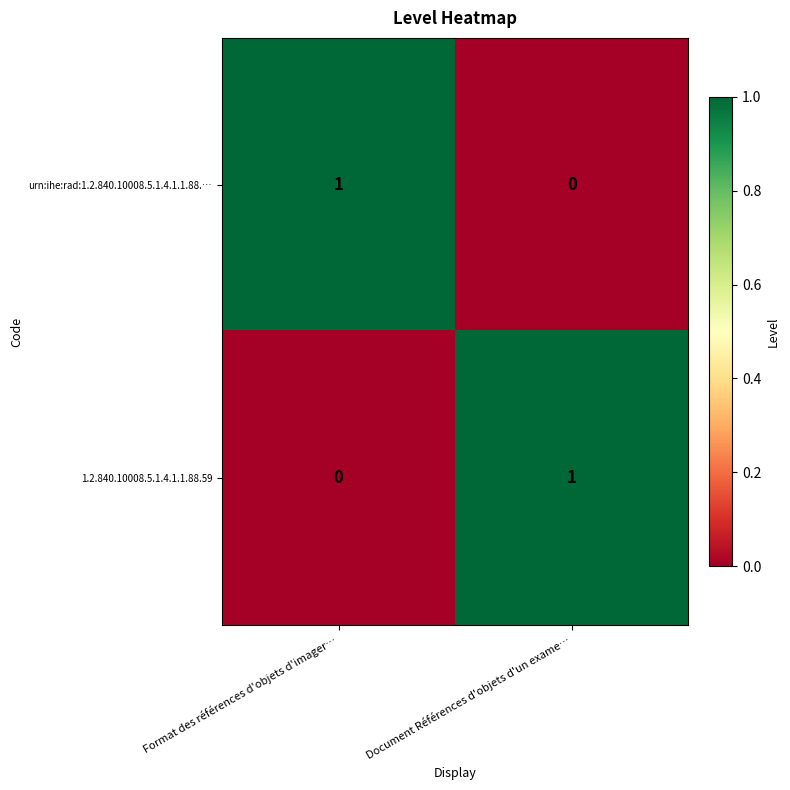

Rank the series at Format des références d'objets d'imager… from lowest to highest value.

1.2.840.10008.5.1.4.1.1.88.59, urn:ihe:rad:1.2.840.10008.5.1.4.1.1.88.…